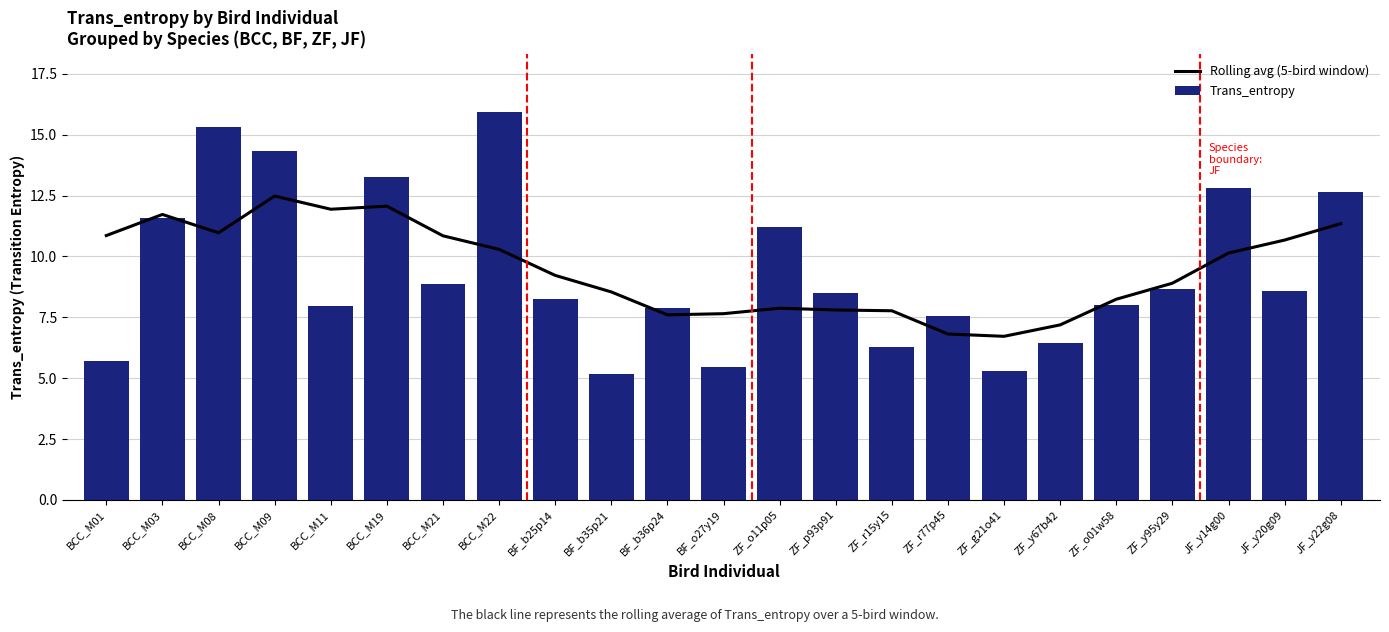

At how many categories does at least one series exceed 14?

3